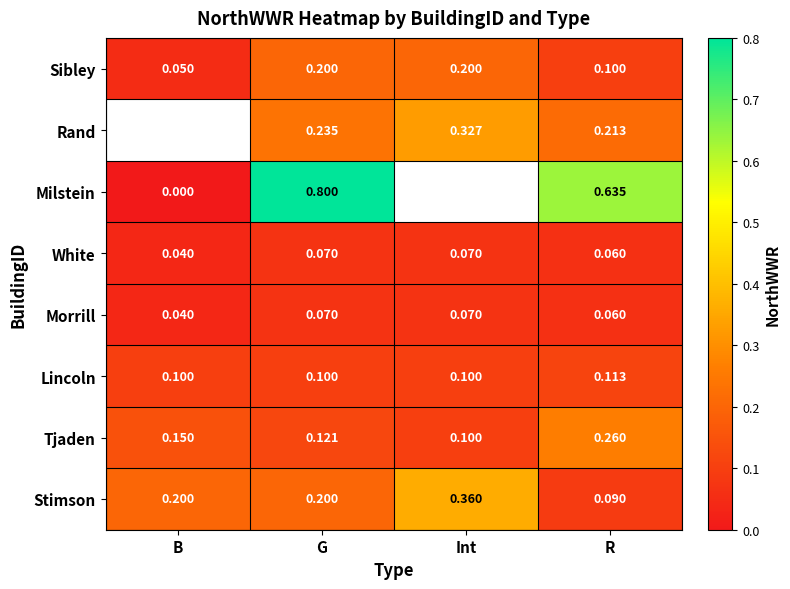

At how many categories does at least one series exceed 0?

4